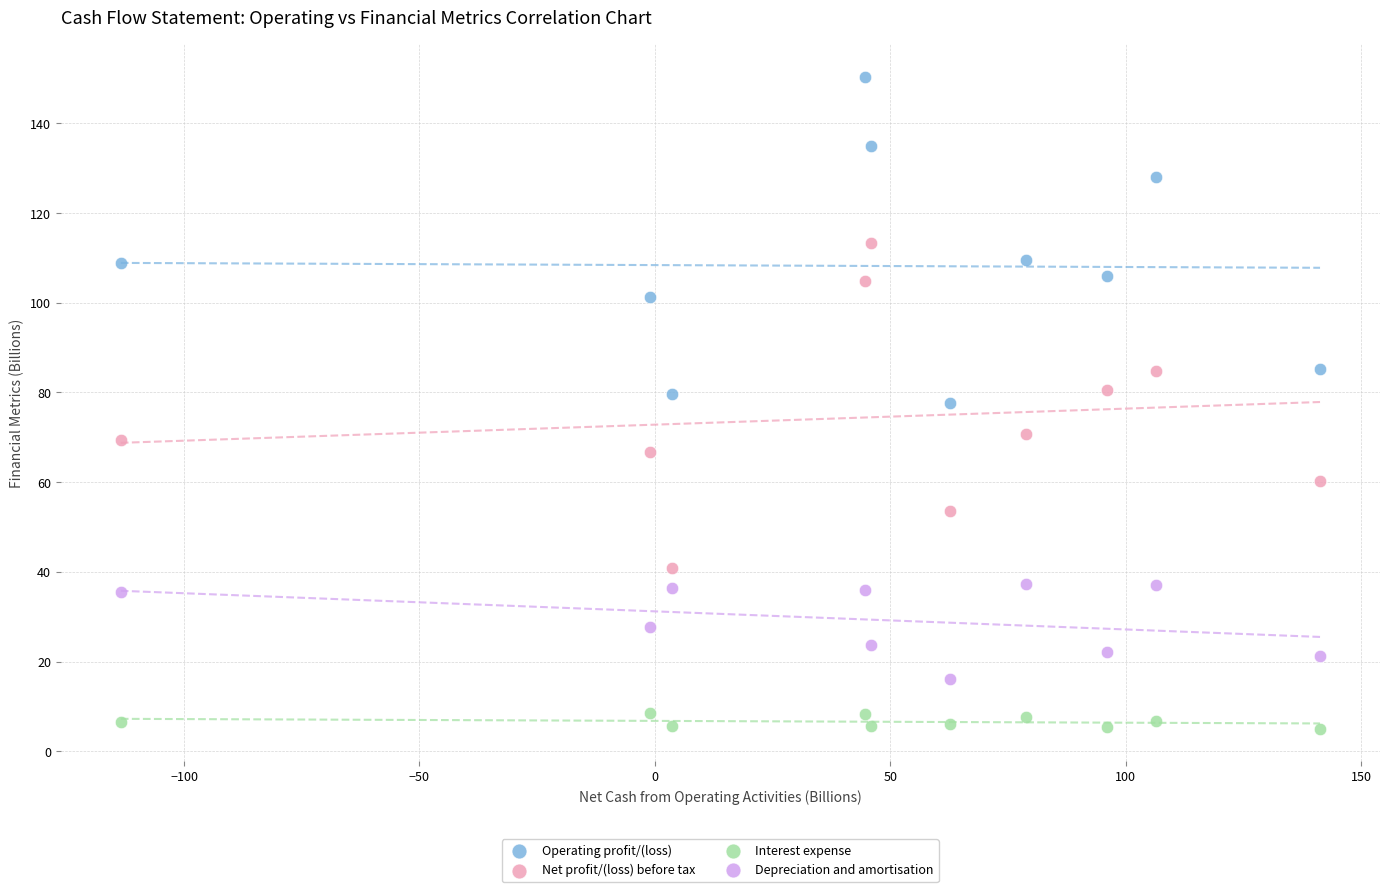

Across all data points, what is the range of Y values (max minus min)?

145.3